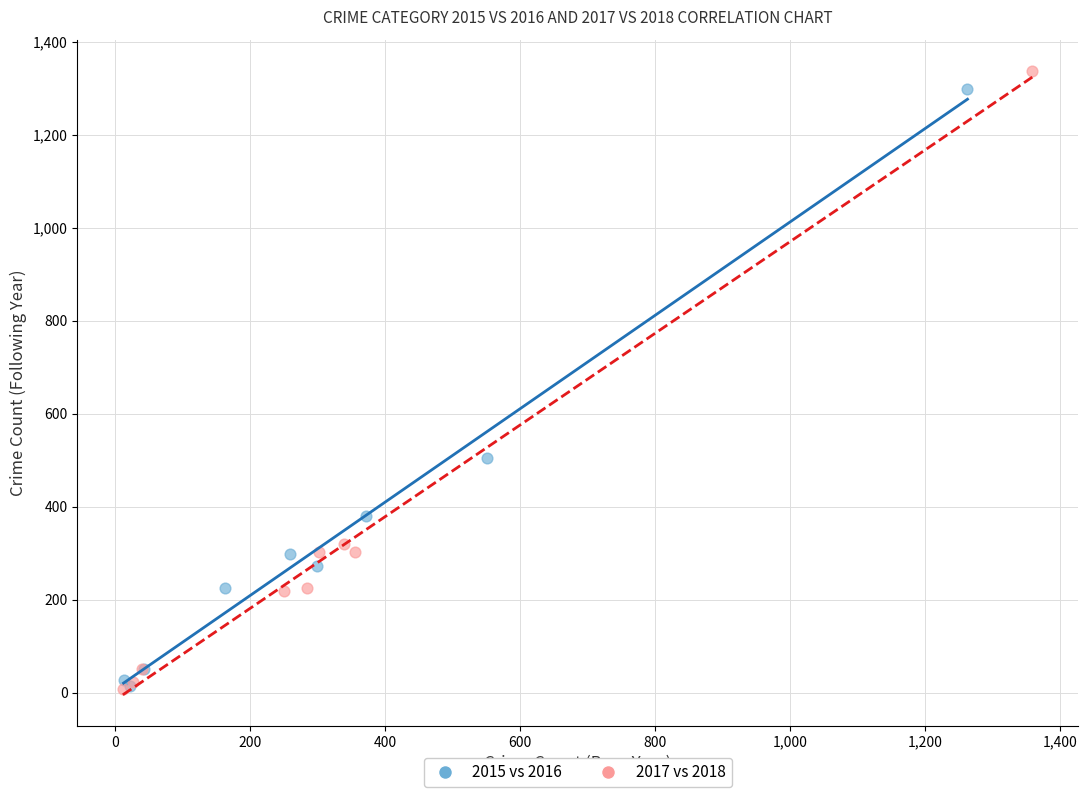

What are all the series names shown in the legend?

2015 vs 2016, 2017 vs 2018